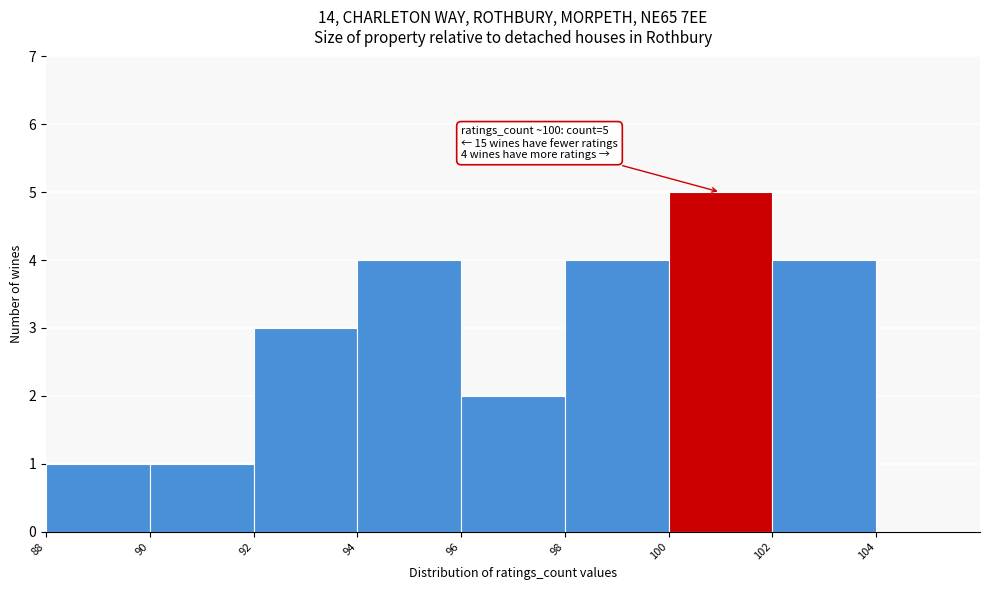

Over which range of the x-axis is the bar tallest?

100 to 102